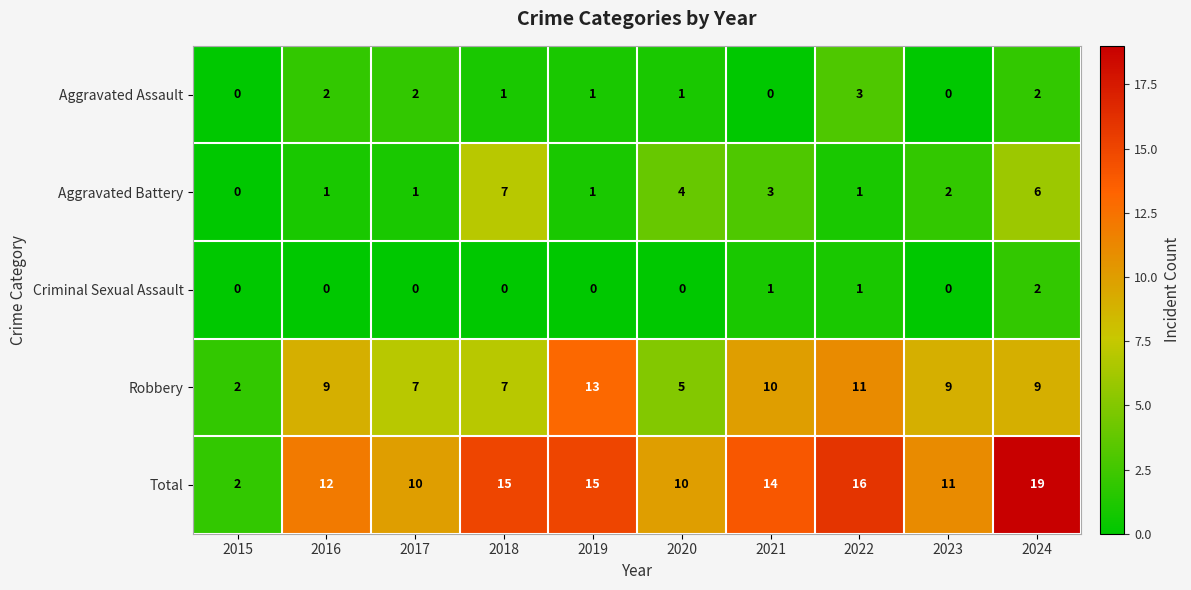

What is the difference between the maximum and second lowest values in the Aggravated Battery series?

6